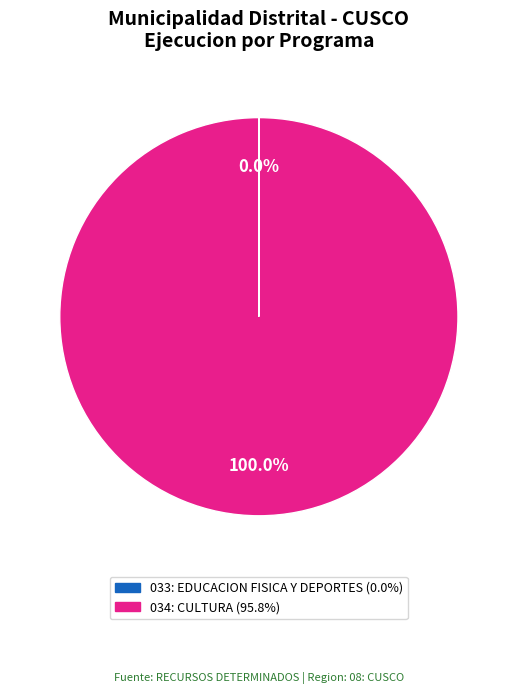

What is the majority slice?

034: CULTURA